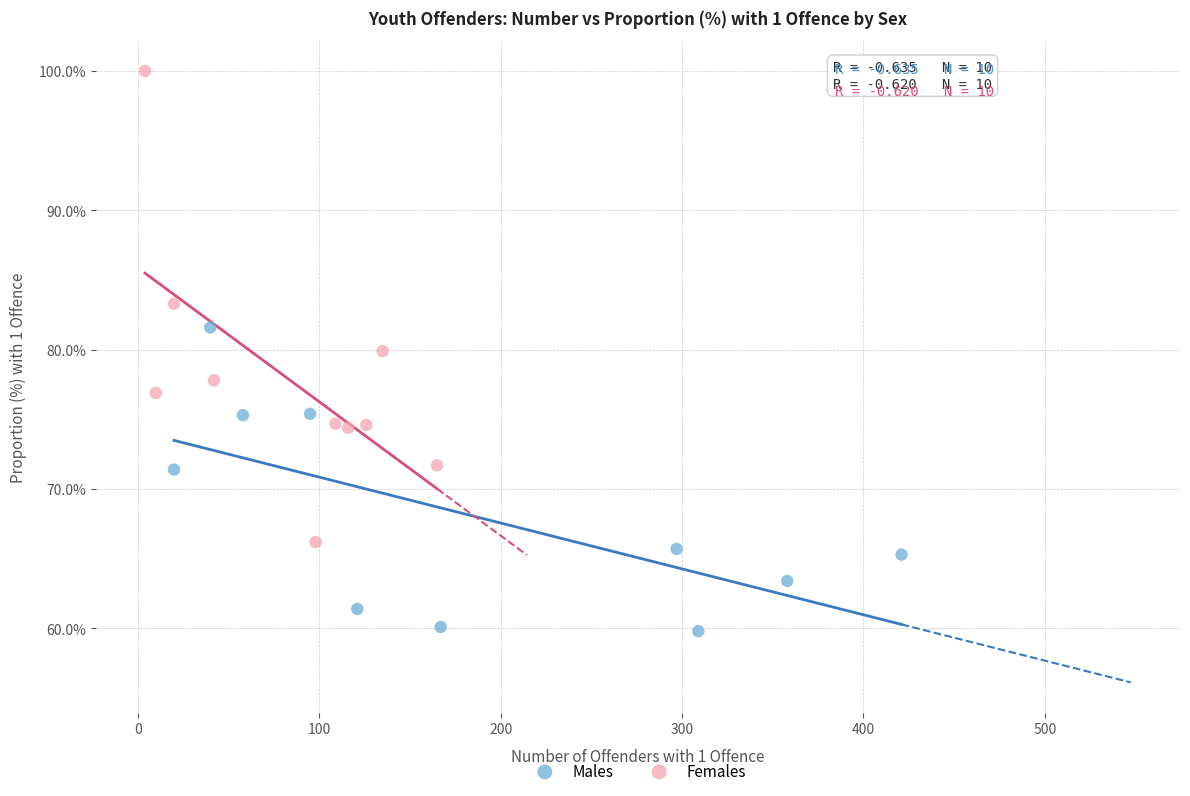

Which series reaches the minimum Y coordinate?

Males